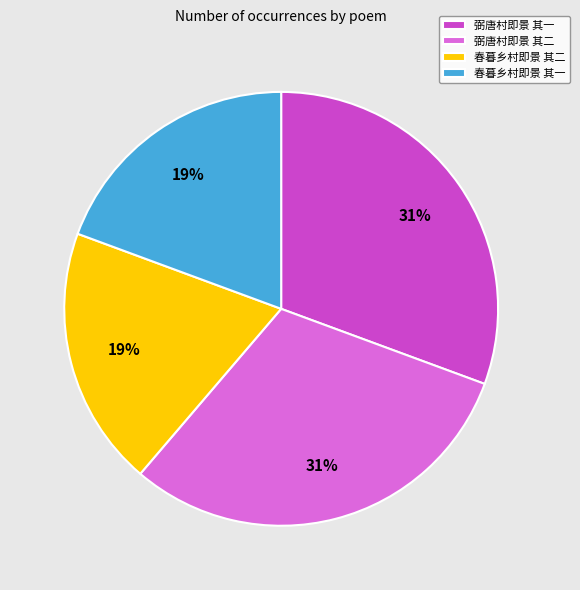

Combined, do 弼唐村即景 其二 and 弼唐村即景 其一 account for over 50%?

Yes